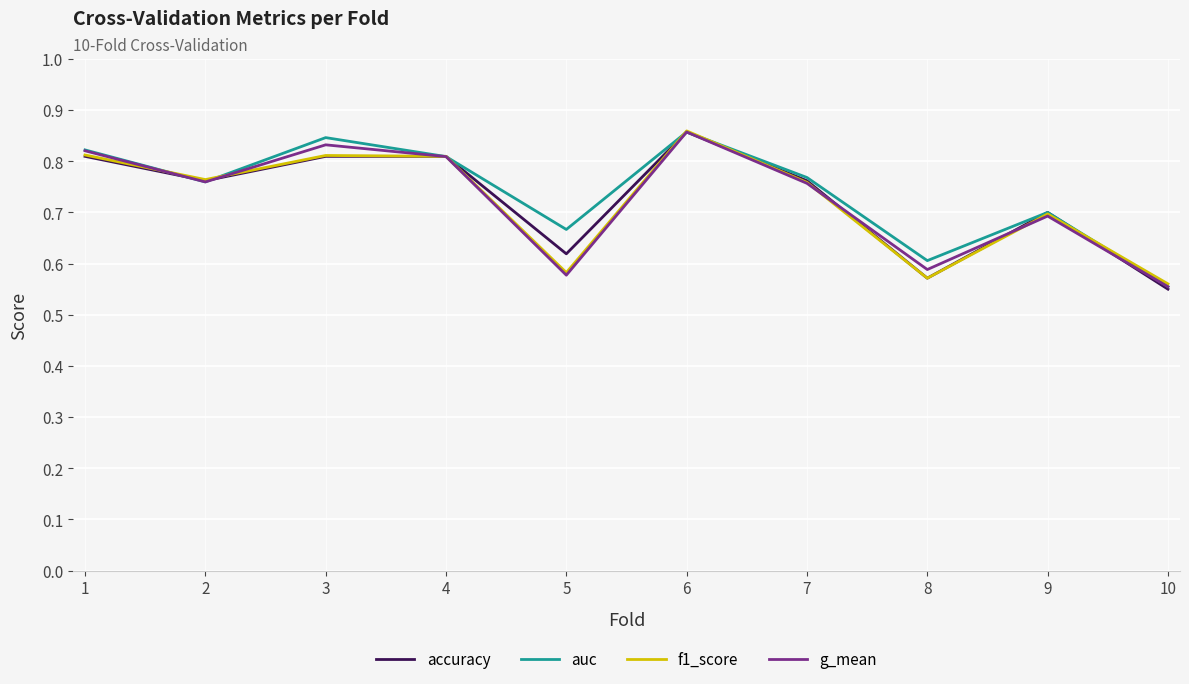

The value of accuracy at 9 is 0.7. True or false?

True